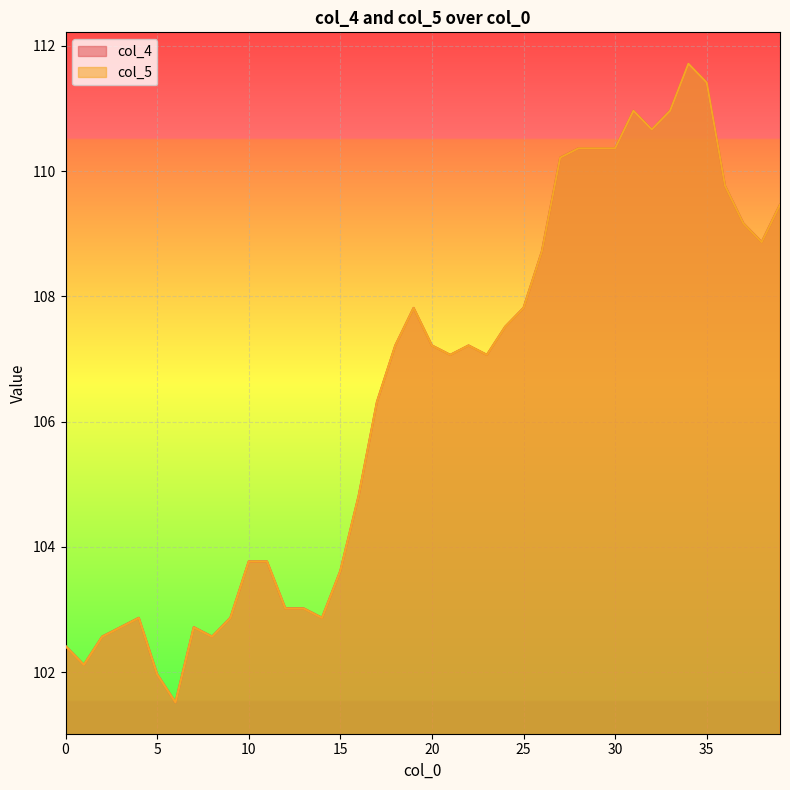

At how many categories does at least one series exceed 102?

38